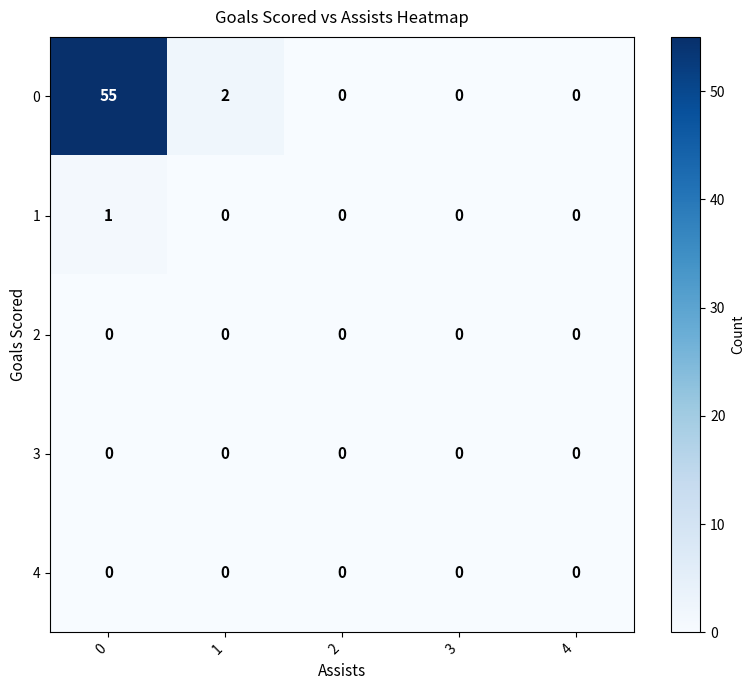

Which series has the widest spread of values?

0